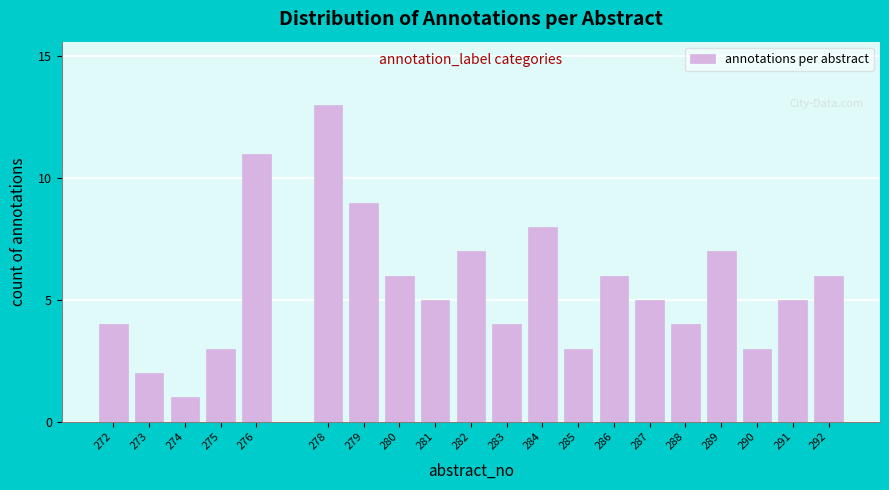

Reading left to right, transcribe all the data shown in this chart.

272=4	273=2	274=1	275=3	276=11	278=13	279=9	280=6	281=5	282=7	283=4	284=8	285=3	286=6	287=5	288=4	289=7	290=3	291=5	292=6